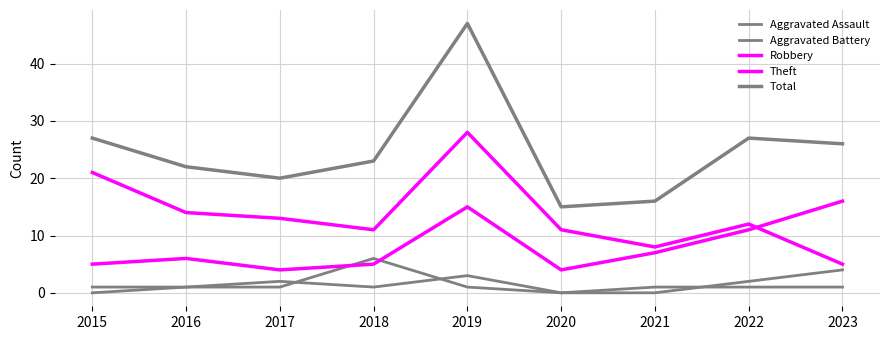

At which label is Theft closest to 16?

2016